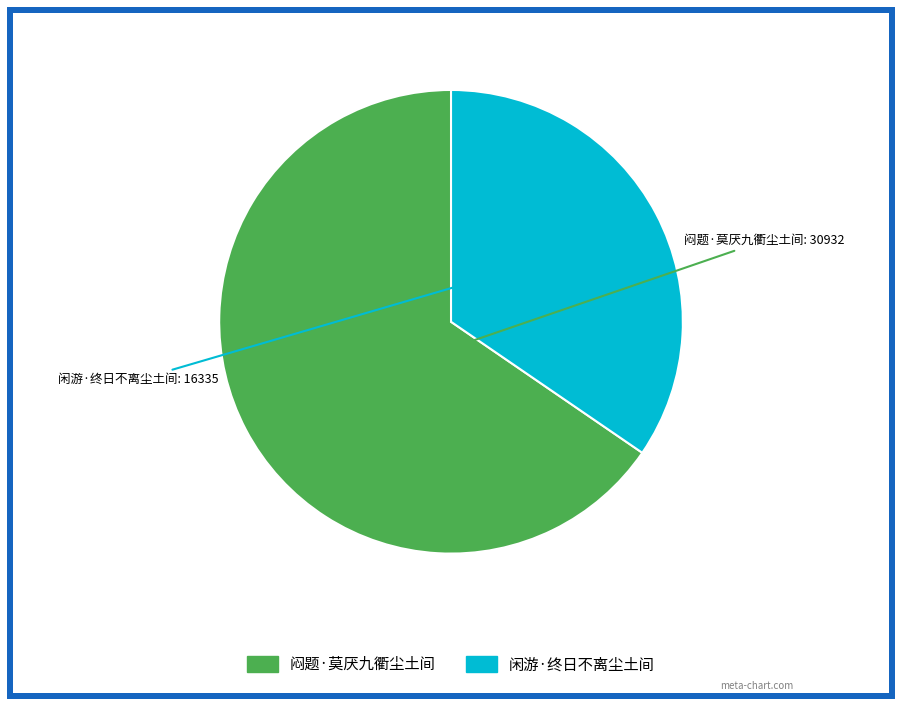

The 闲游·终日不离尘土间 slice represents 35% of the pie. True or false?

True